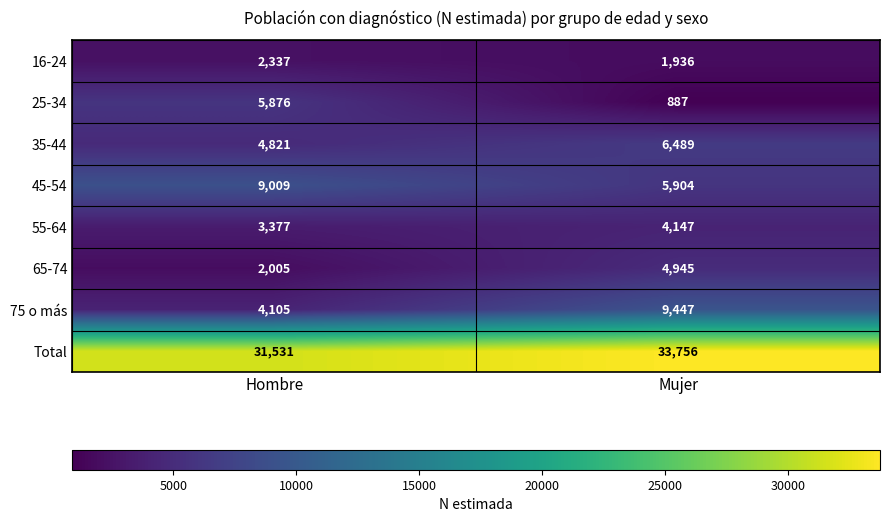

What is the difference between the maximum and minimum values in the 45-54 series?

3105